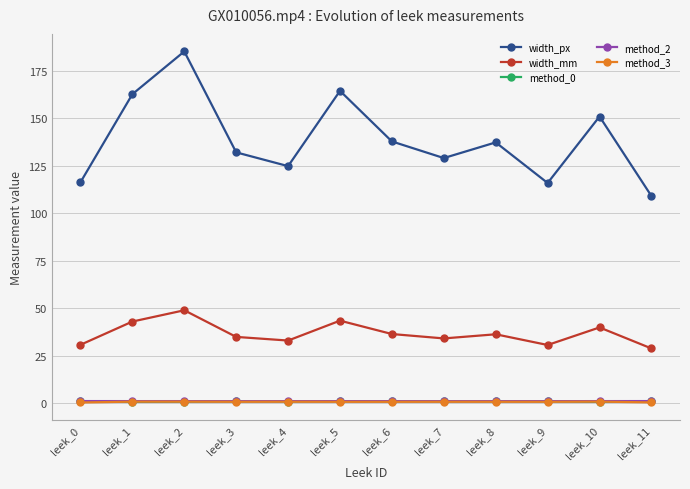

Which series has the largest total across all categories?

width_px